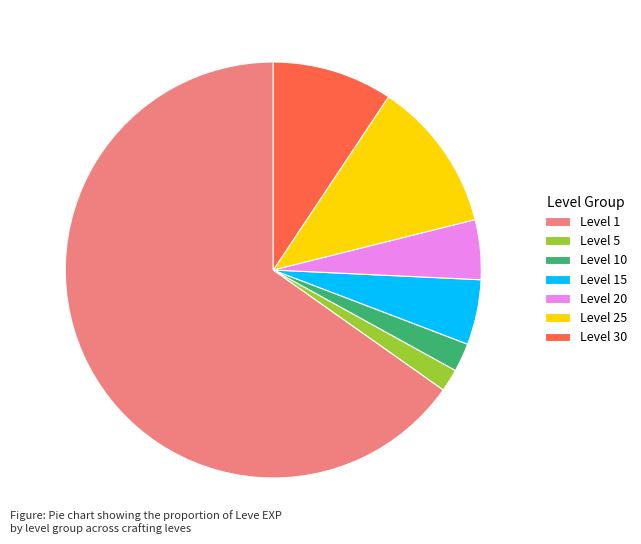

What is the majority slice?

Level 1